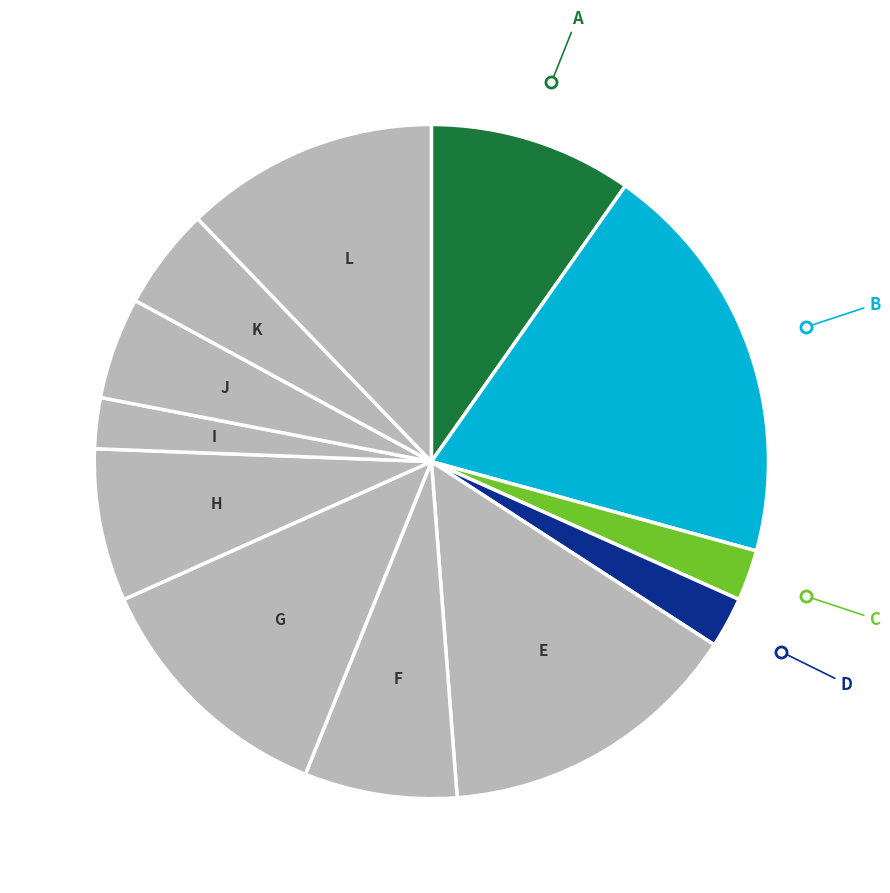

How many slices are in this pie chart?

12